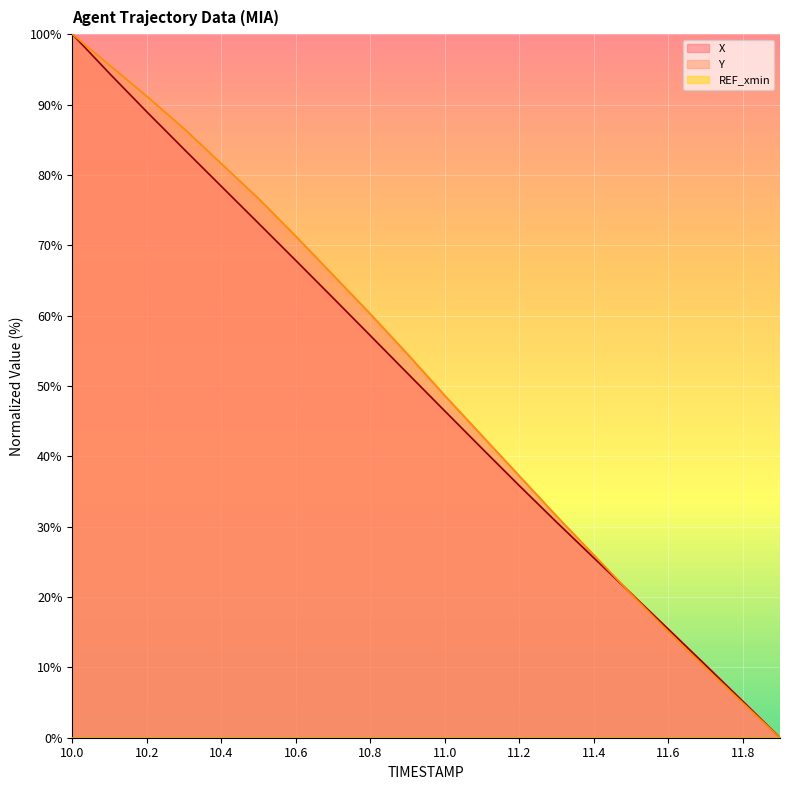

How many values in the Y series exceed 54?

10